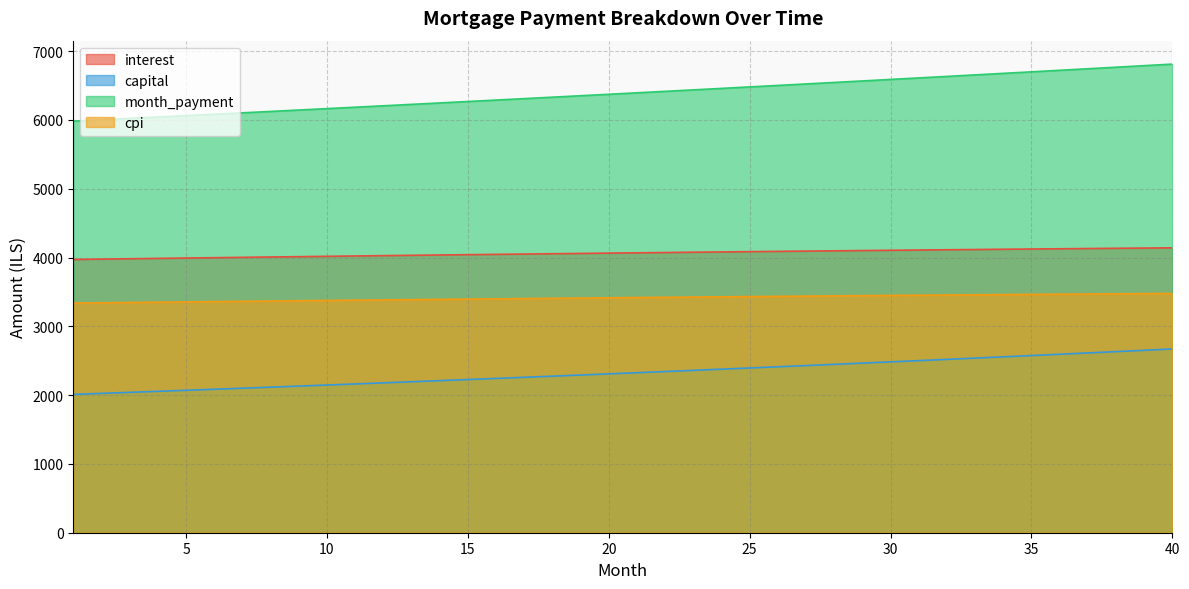

The interest series shows 4105.1 at 30. True or false?

True